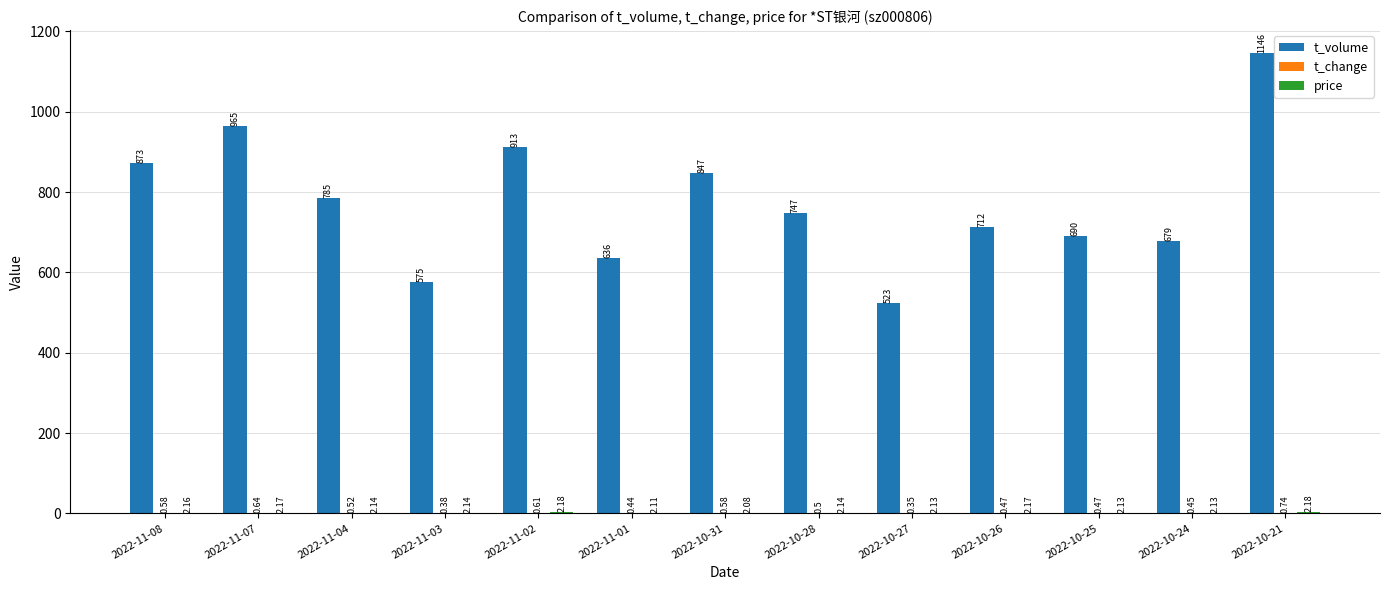

Between 2022-11-08 and 2022-10-27, which series saw the biggest shift?

t_volume